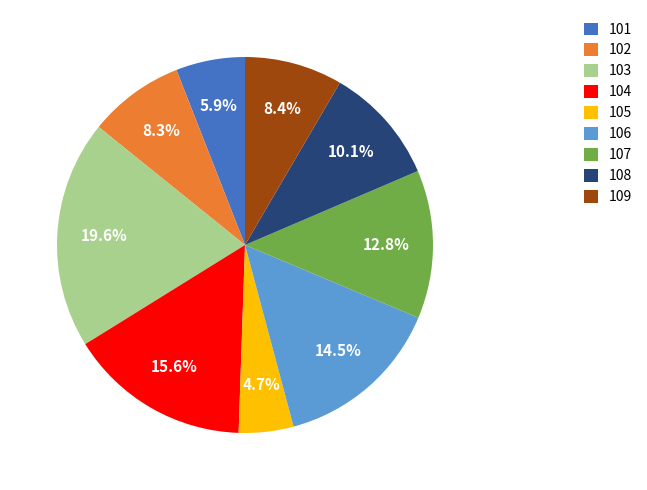

What is the ratio of the value at 109 to the value at 108?

0.8